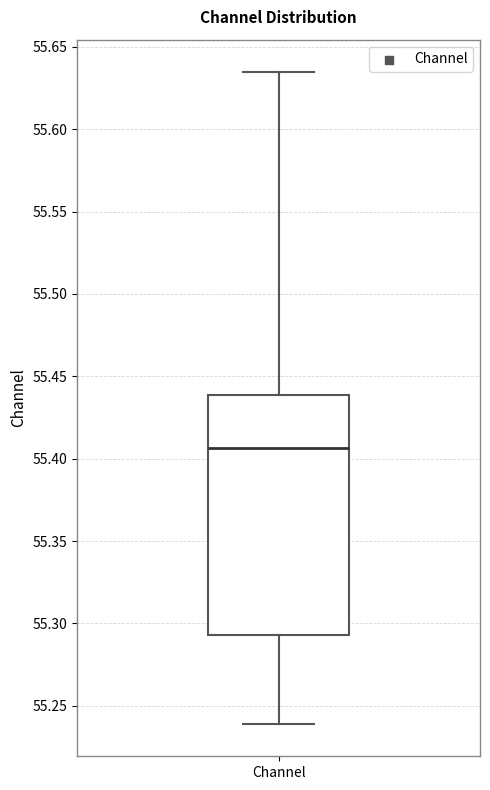

Read this box plot against the y-axis: the position of the median line, the range covered by the box, and the ends of both whiskers. The values are not printed on the chart, so give them approximately, as read against the axis.

median 55.405, box 55.295 to 55.440, whiskers 55.240 to 55.635